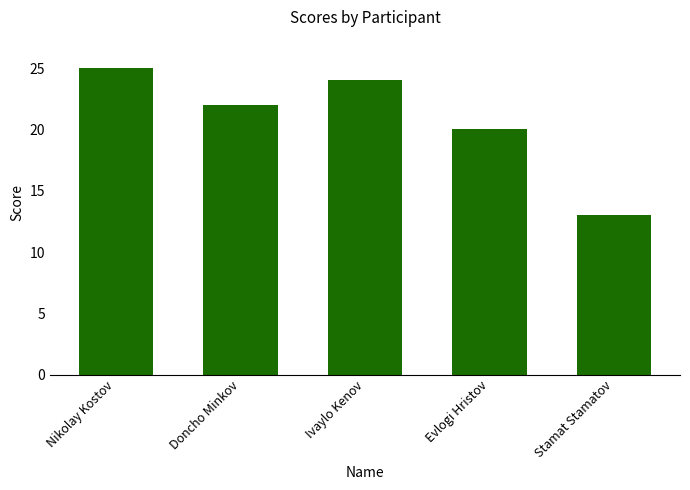

What is the label of the 5th bar from the right?

Nikolay Kostov